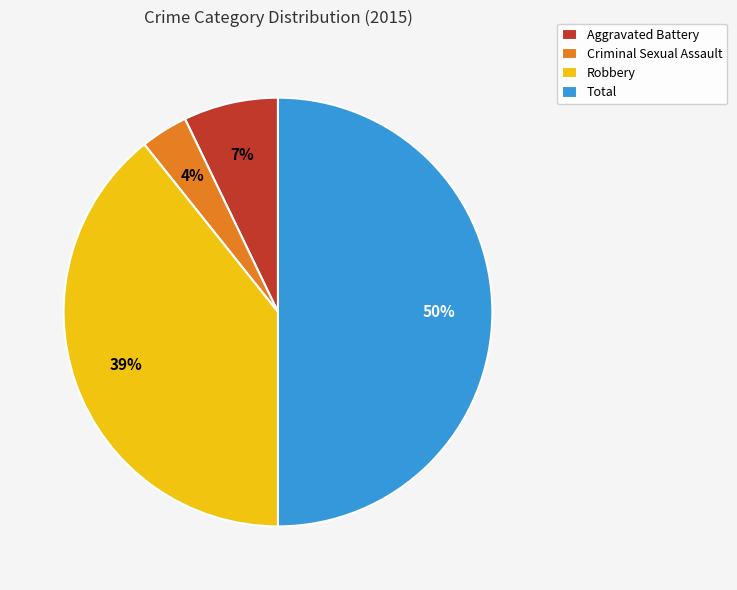

Do Robbery and Total together represent more than half of the pie?

Yes